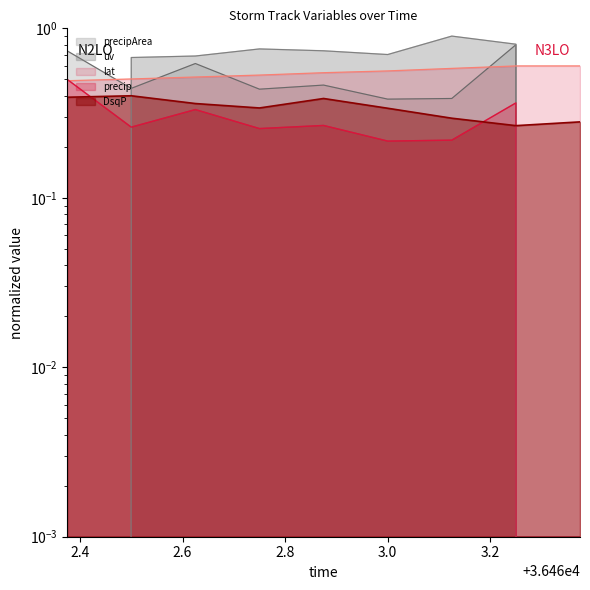

Which has a higher value, 36462.875 or 36462.375?

36462.875